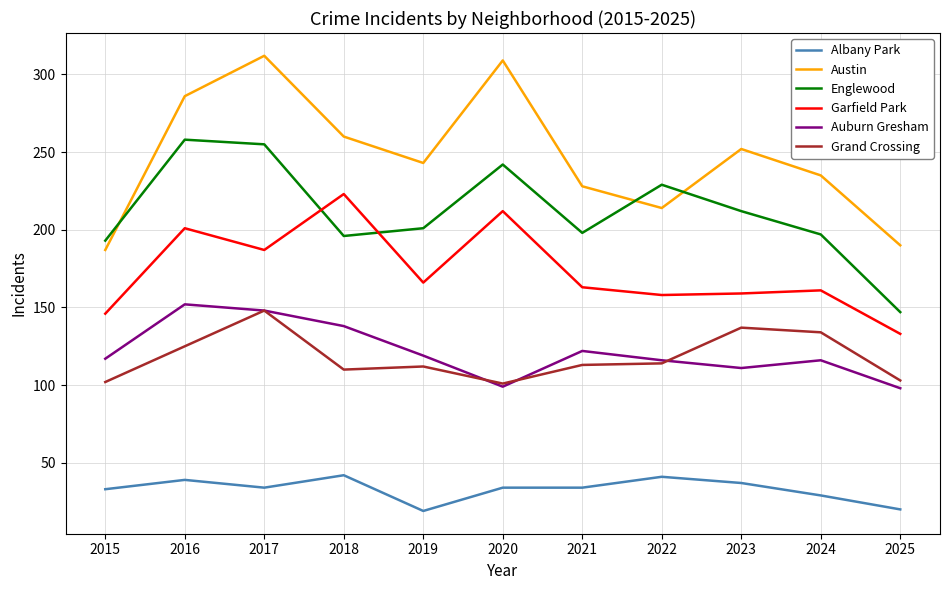

Which series has the largest range (max minus min)?

Austin